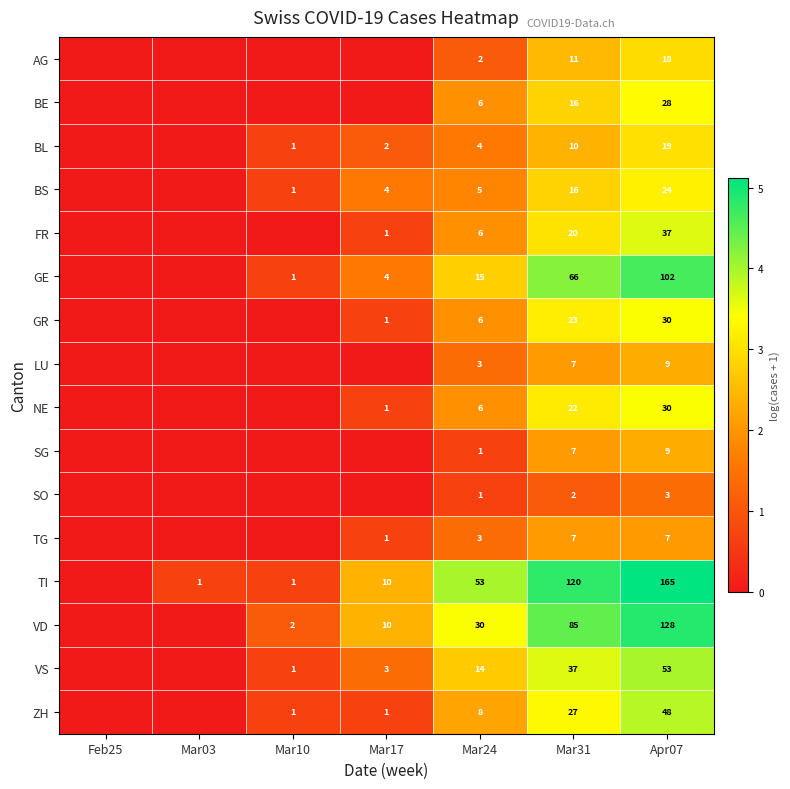

Is it true that GE equals 134 at Apr07?

False